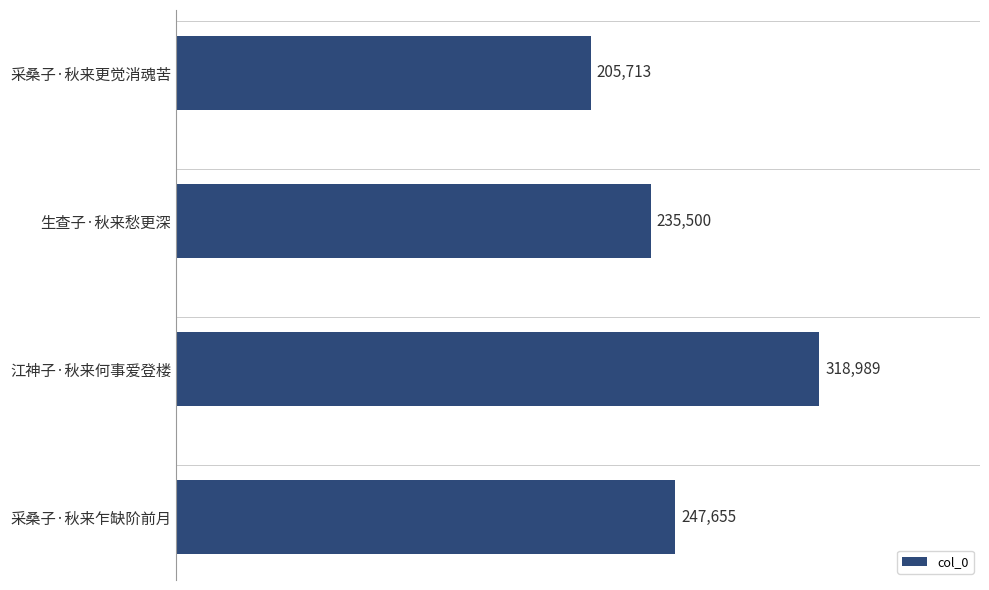

The value at 生查子·秋来愁更深 is 235500. True or false?

True